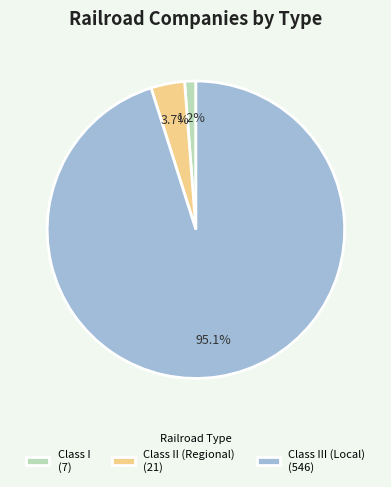

What is the ratio of the value at Class I (7) to the value at Class II (Regional) (21)?

0.3